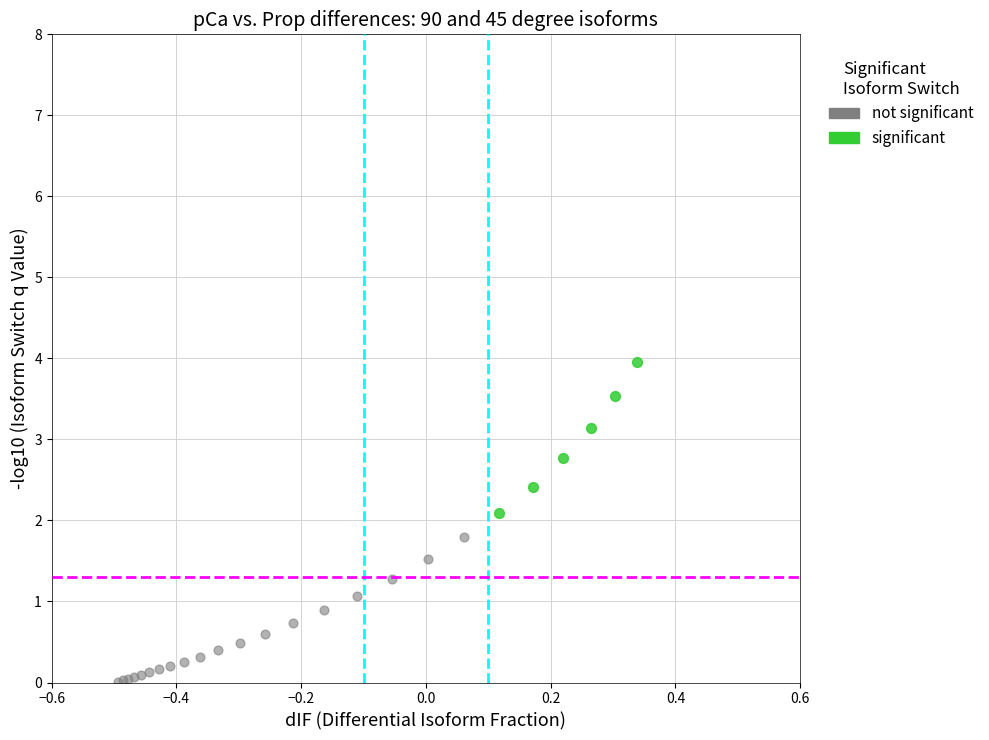

Which series reaches the minimum Y coordinate?

not significant